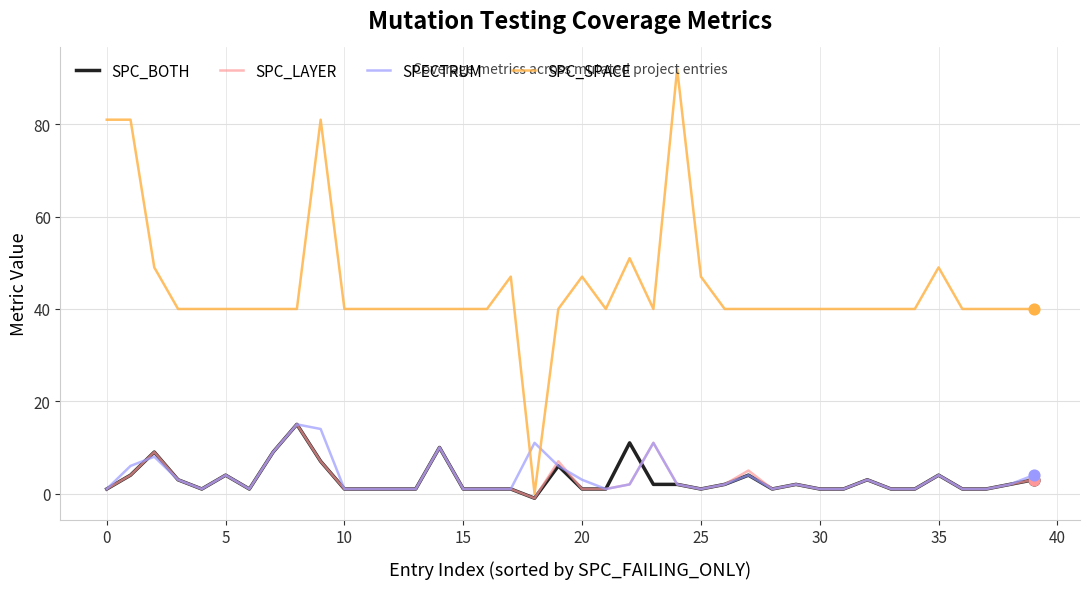

At how many categories does at least one series exceed 41?

10